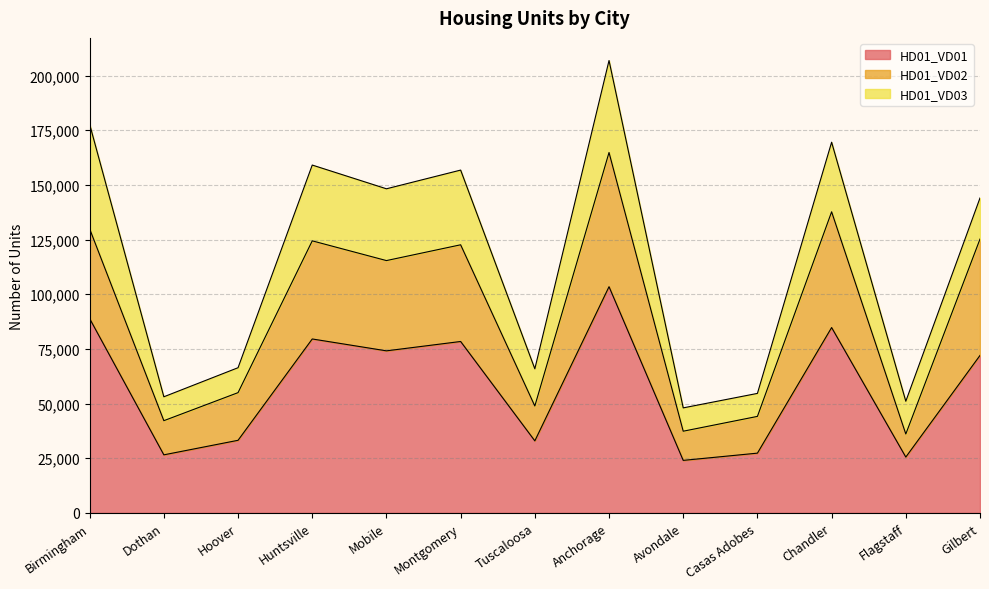

At which label is HD01_VD02 closest to 100446?

Mobile